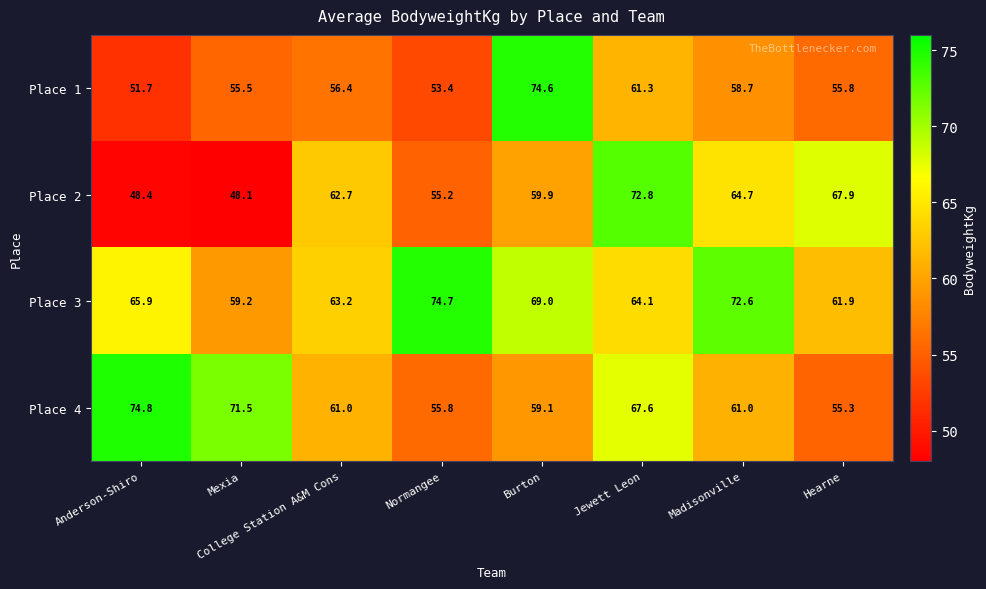

Between Anderson-Shiro and Madisonville, which series saw the biggest shift?

Place 2